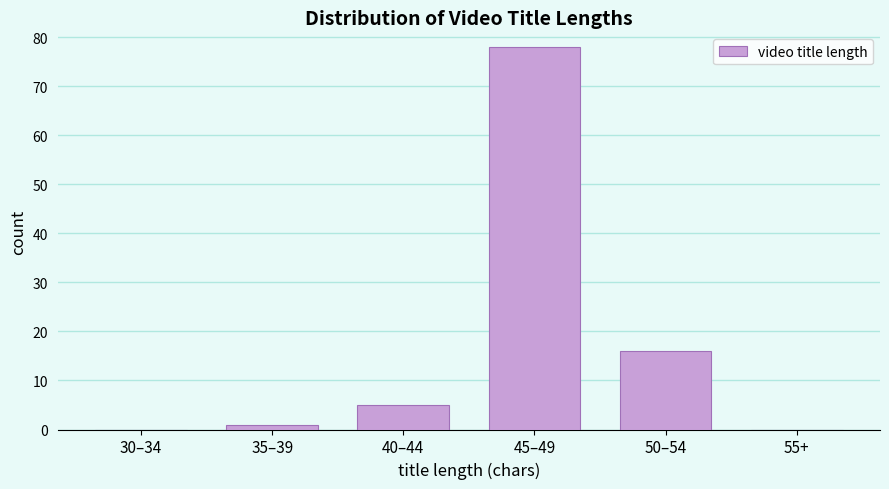

Reading right to left, transcribe all the data shown in this chart.

55+=0	50–54=16	45–49=78	40–44=5	35–39=1	30–34=0